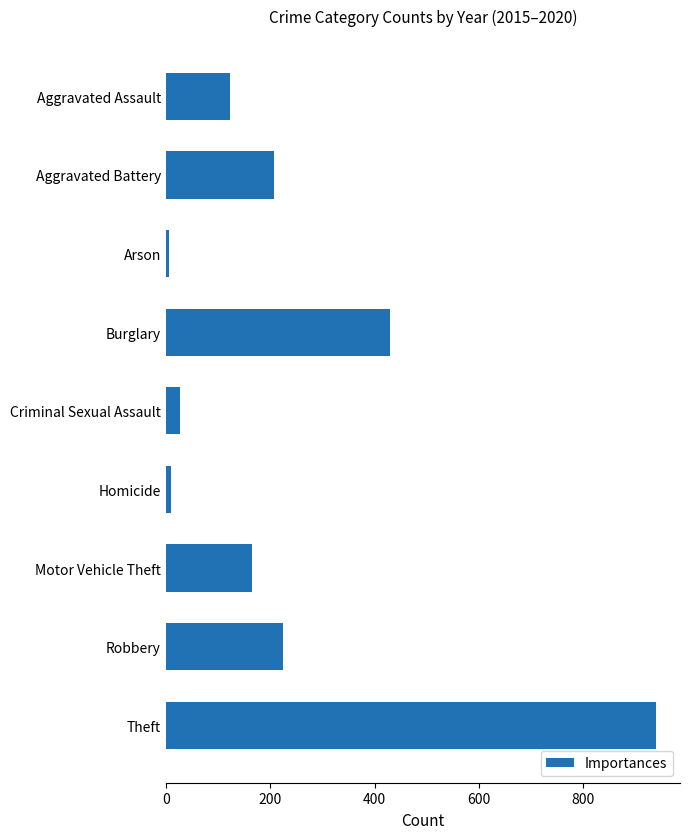

What is the difference between the second highest and second lowest values?

420